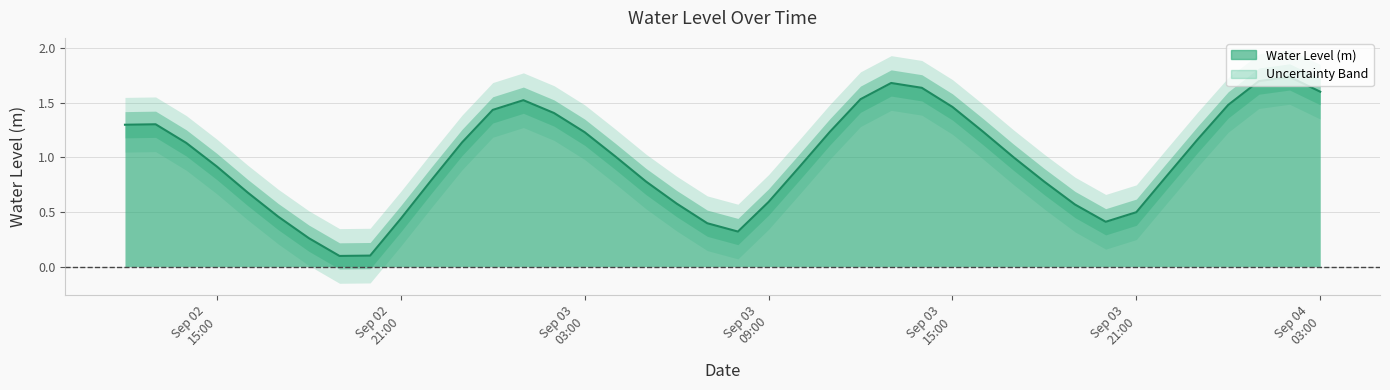

Rank the categories by value from lowest to highest.

2023-09-02 19:00:00, 2023-09-02 20:00:00, 2023-09-02 18:00:00, 2023-09-03 08:00:00, 2023-09-03 07:00:00, 2023-09-03 20:00:00, 2023-09-02 21:00:00, 2023-09-02 17:00:00, 2023-09-03 21:00:00, 2023-09-03 19:00:00, 2023-09-03 06:00:00, 2023-09-03 09:00:00, 2023-09-02 16:00:00, 2023-09-03 18:00:00, 2023-09-03 05:00:00, 2023-09-02 22:00:00, 2023-09-03 22:00:00, 2023-09-03 10:00:00, 2023-09-02 15:00:00, 2023-09-03 17:00:00, 2023-09-03 04:00:00, 2023-09-02 14:00:00, 2023-09-02 23:00:00, 2023-09-03 23:00:00, 2023-09-03 03:00:00, 2023-09-03 11:00:00, 2023-09-03 16:00:00, 2023-09-02 12:00:00, 2023-09-02 13:00:00, 2023-09-03 02:00:00, 2023-09-03 00:00:00, 2023-09-03 15:00:00, 2023-09-04 00:00:00, 2023-09-03 01:00:00, 2023-09-03 12:00:00, 2023-09-04 03:00:00, 2023-09-03 14:00:00, 2023-09-03 13:00:00, 2023-09-04 01:00:00, 2023-09-04 02:00:00